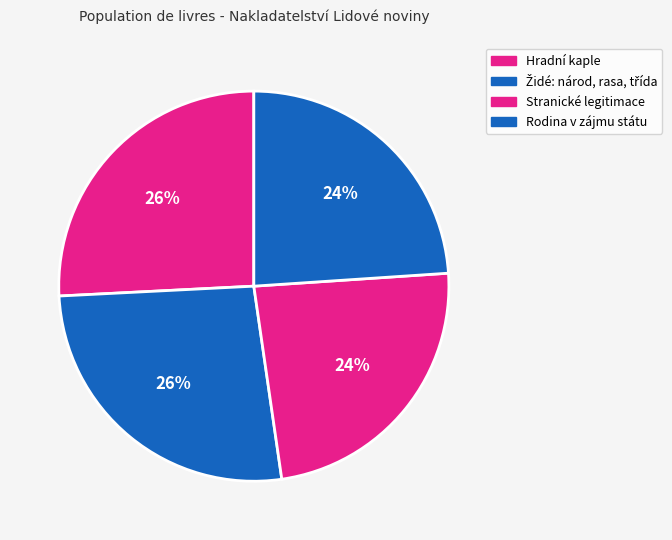

Rank the categories by value from lowest to highest.

Stranické legitimace, Rodina v zájmu státu, Hradní kaple, Židé: národ, rasa, třída